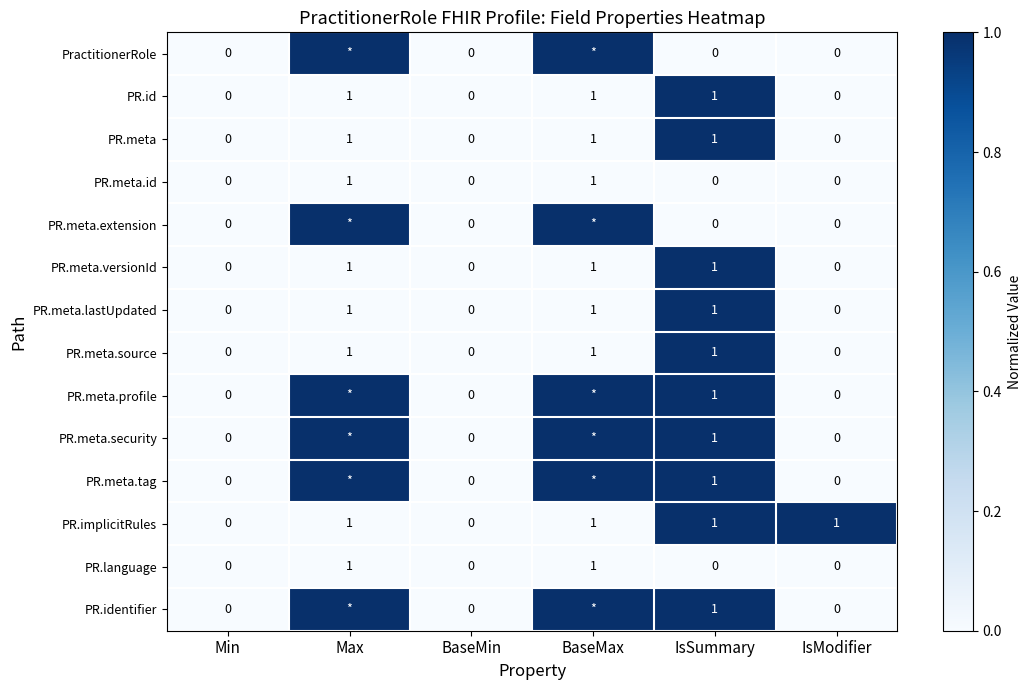

Is it true that PR.implicitRules equals 0 at IsModifier?

False